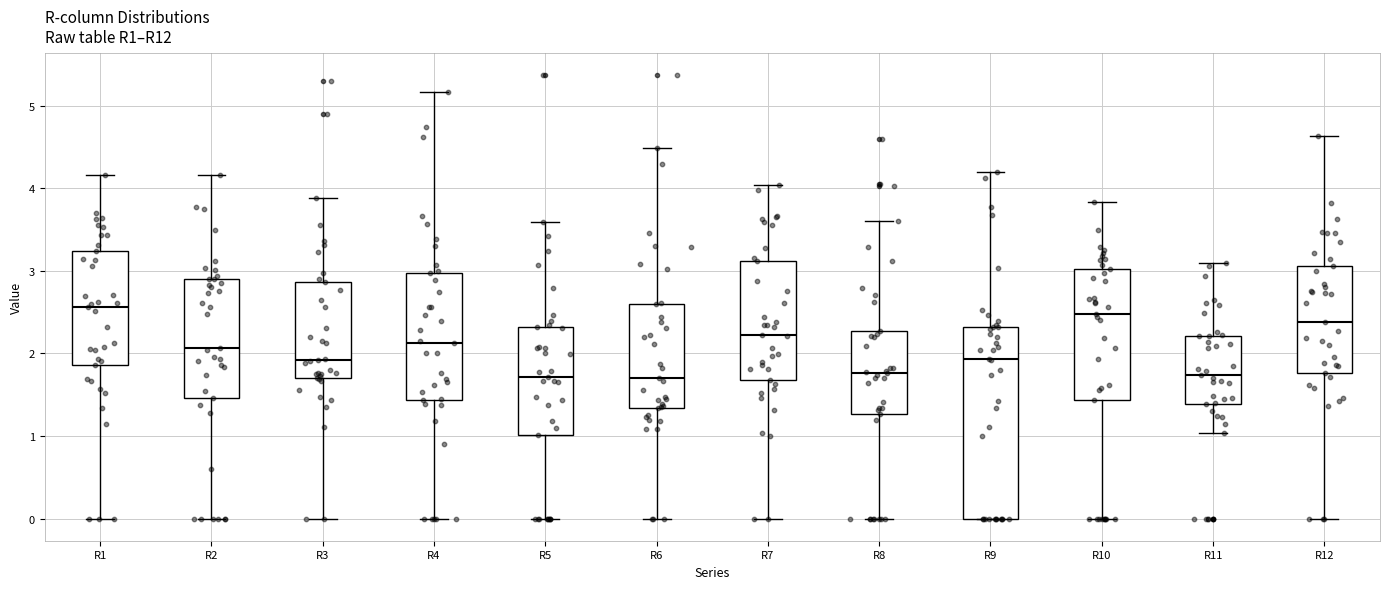

Reading left to right, transcribe this box plot: for each box, give where its median line is, the range the box spans, and where its two whiskers end, as read against the y-axis. The values are not printed on the chart, so give them approximately, as read against the axis.

R1: median 2.6, box 1.9 to 3.2, whiskers 0.0 to 4.2
R2: median 2.1, box 1.5 to 2.9, whiskers 0.0 to 4.2
R3: median 1.9, box 1.7 to 2.9, whiskers 0.0 to 3.9
R4: median 2.1, box 1.4 to 3.0, whiskers 0.0 to 5.2
R5: median 1.7, box 1.0 to 2.3, whiskers 0.0 to 3.6
R6: median 1.7, box 1.3 to 2.6, whiskers 0.0 to 4.5
R7: median 2.2, box 1.7 to 3.1, whiskers 0.0 to 4.0
R8: median 1.8, box 1.3 to 2.3, whiskers 0.0 to 3.6
R9: median 1.9, box 0.0 to 2.3, whiskers 0.0 to 4.2
R10: median 2.5, box 1.4 to 3.0, whiskers 0.0 to 3.8
R11: median 1.7, box 1.4 to 2.2, whiskers 1.0 to 3.1
R12: median 2.4, box 1.8 to 3.1, whiskers 0.0 to 4.6